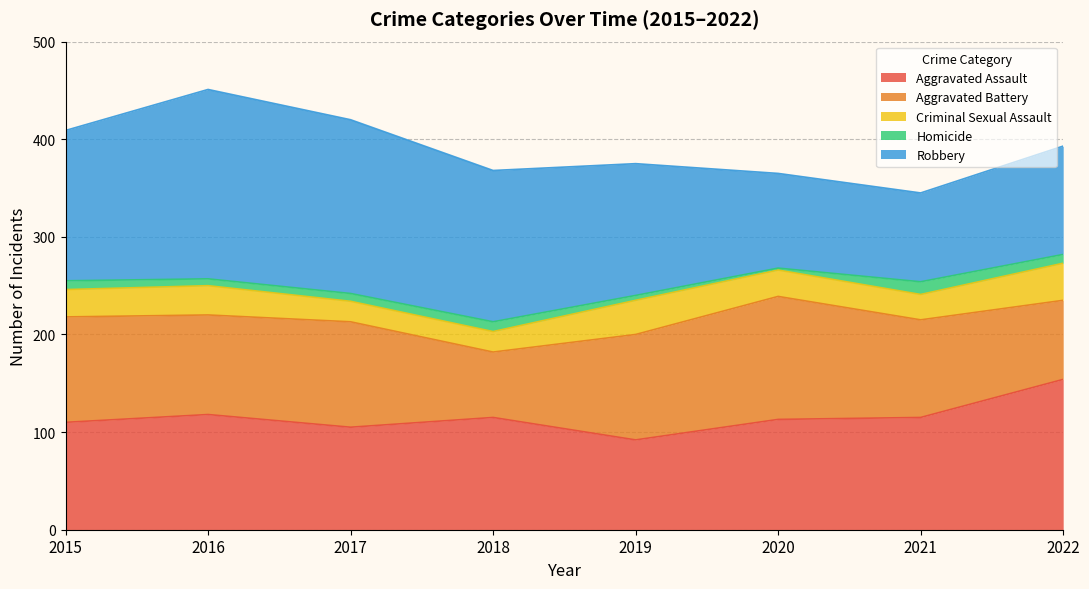

True or false: Homicide and Robbery cross at least once.

False